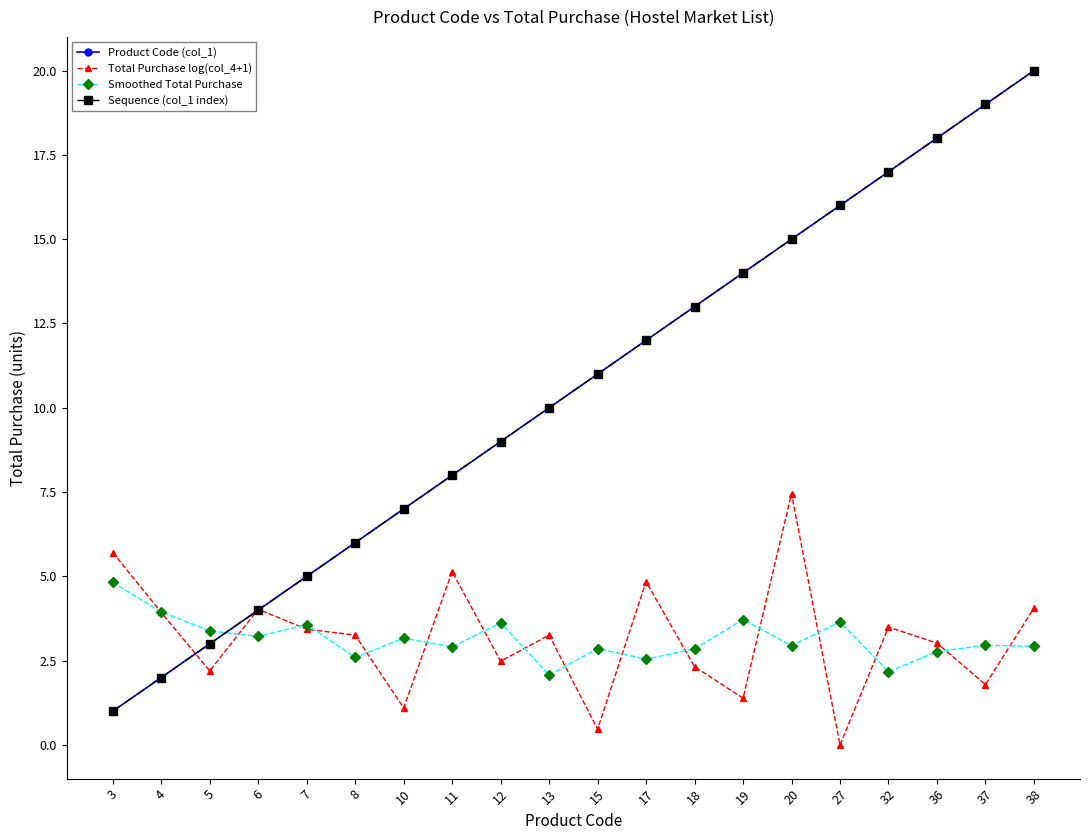

The Sequence (col_1 index) series shows 5.6 at 20. True or false?

False